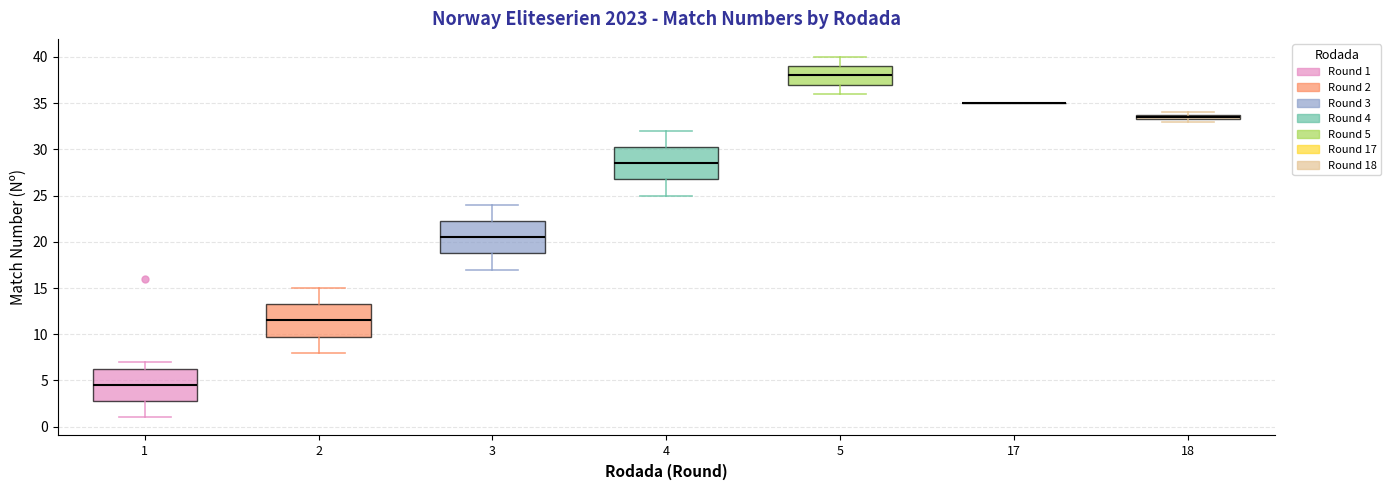

Where is the lower edge of the box at x = 18 on the y-axis? The values are not printed on the chart, so give them approximately, as read against the axis.

33.5